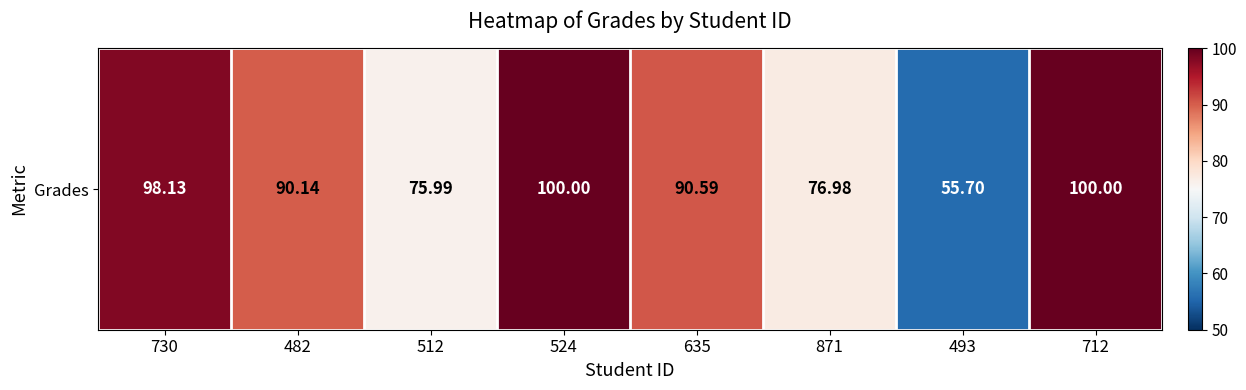

Which has a higher value, 635 or 524?

524